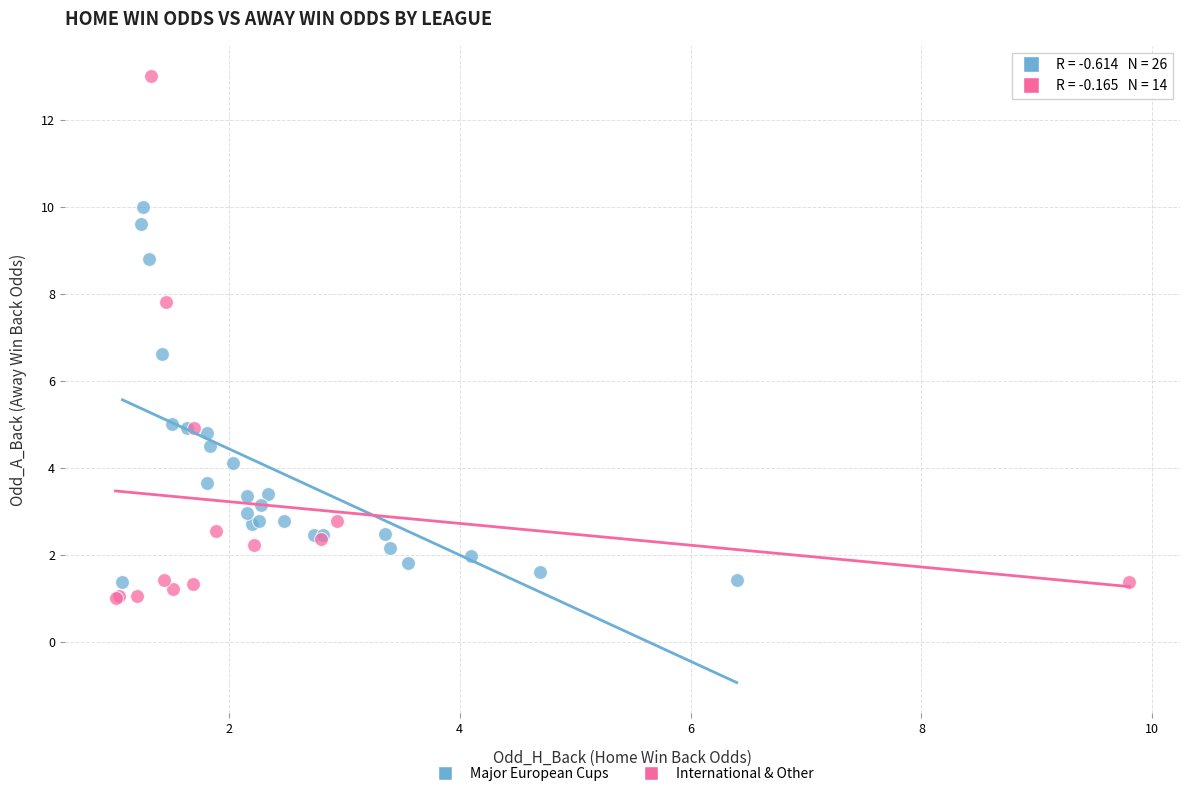

Which series has the largest Y range (max minus min)?

International & Other